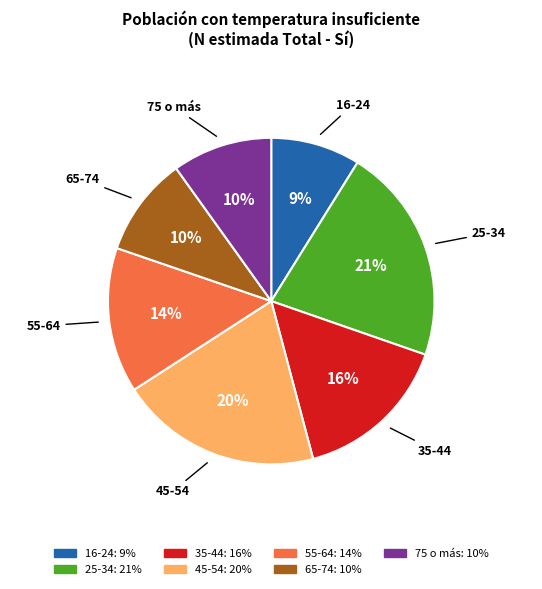

What percentage is the 55-64 slice, to the nearest percent?

14%